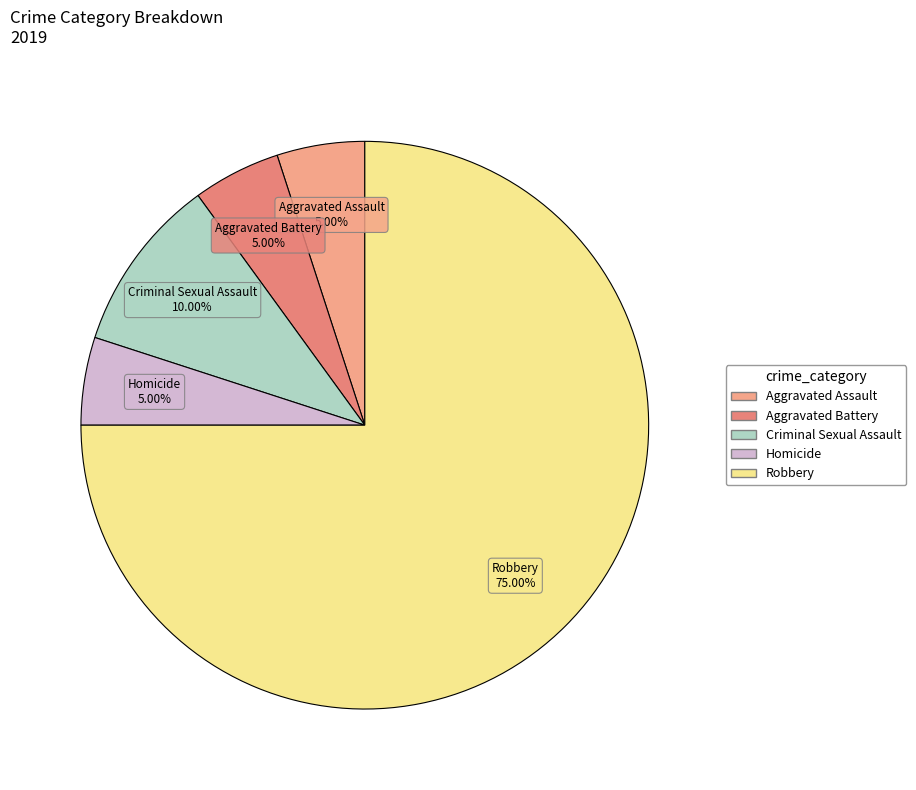

How many slices are in this pie chart?

5